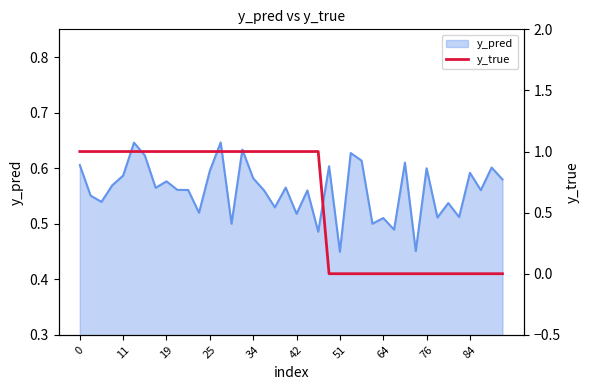

The y_pred series shows 0.7 at 42. True or false?

False